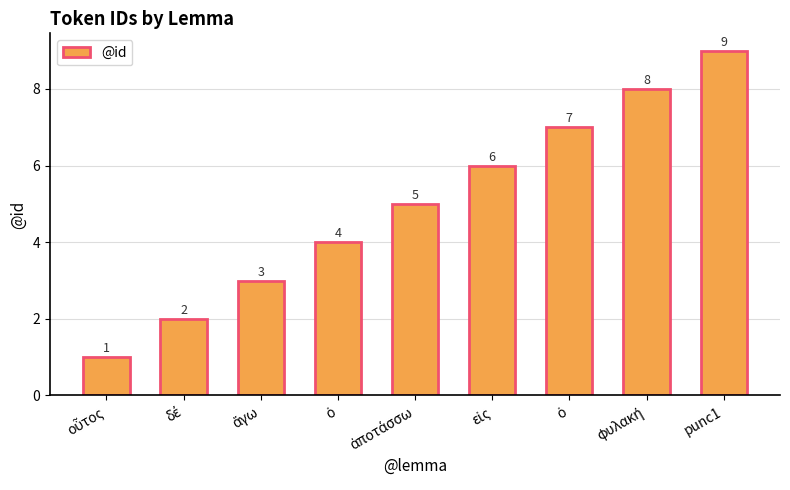

Are the bars horizontal?

No